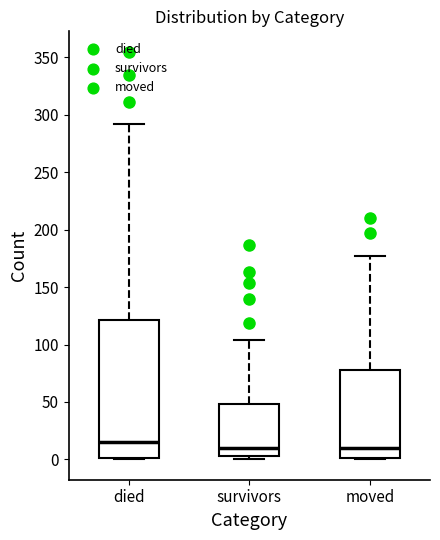

Reading left to right, read every box against the y-axis: the position of its median line, the range the box covers, and the ends of its whiskers. The values are not printed on the chart, so give them approximately, as read against the axis.

died: median 15, box 0 to 120, whiskers 0 to 290
survivors: median 10, box 5 to 50, whiskers 0 to 105
moved: median 10, box 0 to 80, whiskers 0 to 175